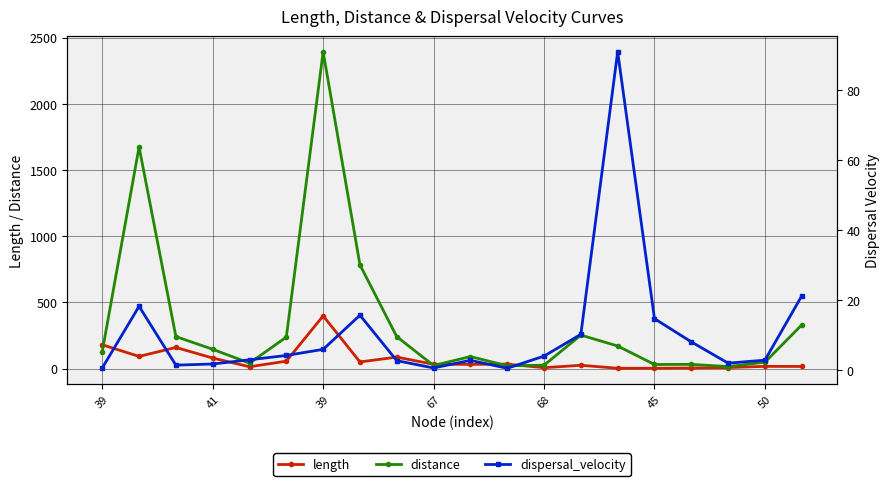

What are all the series names shown in the legend?

length, distance, dispersal_velocity